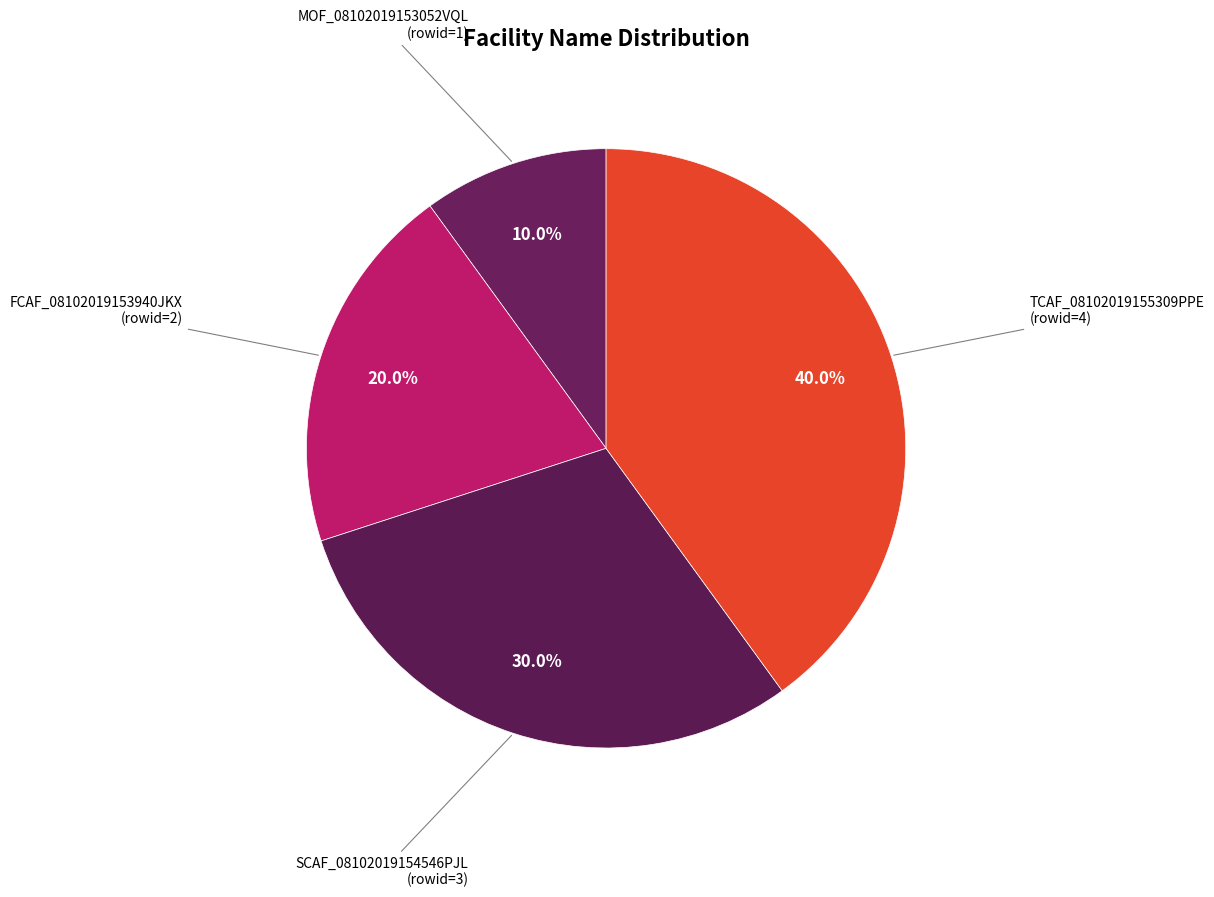

What is the largest slice in the pie chart?

TCAF_08102019155309PPE